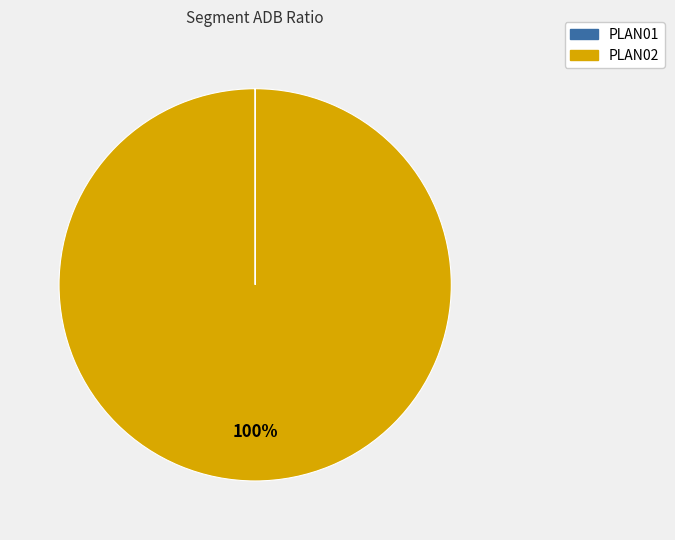

The PLAN02 slice represents 100% of the pie. True or false?

True